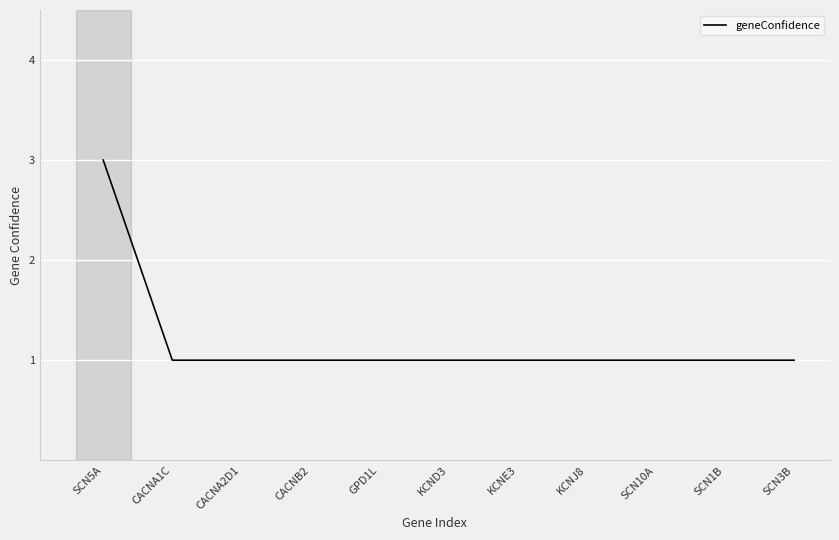

How many lines are shown in the chart?

1